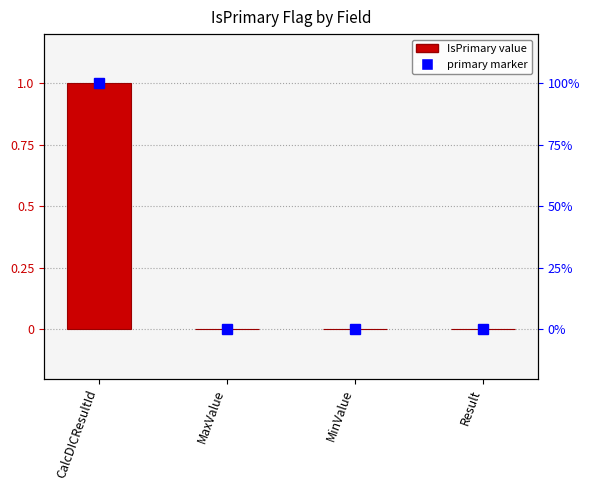

Is it true that the value at MinValue is 0?

False